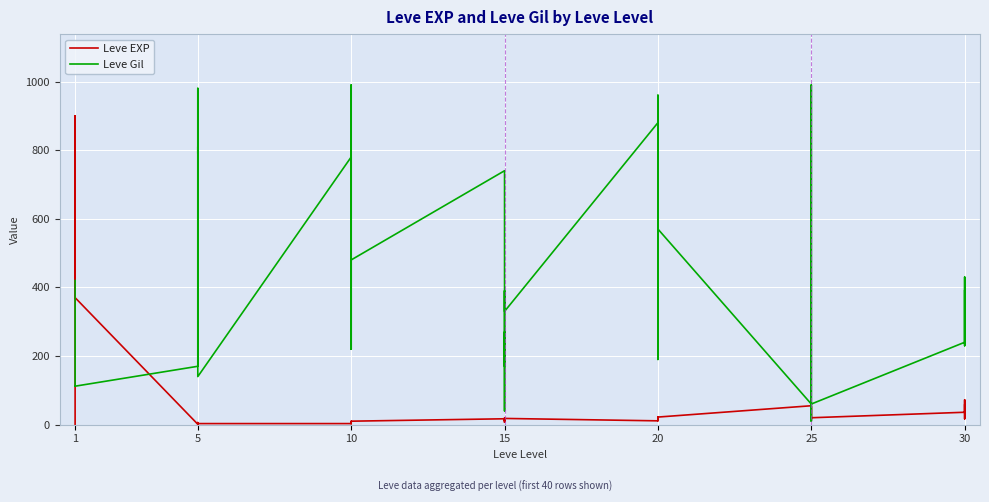

Which series has the widest spread of values?

Leve Gil